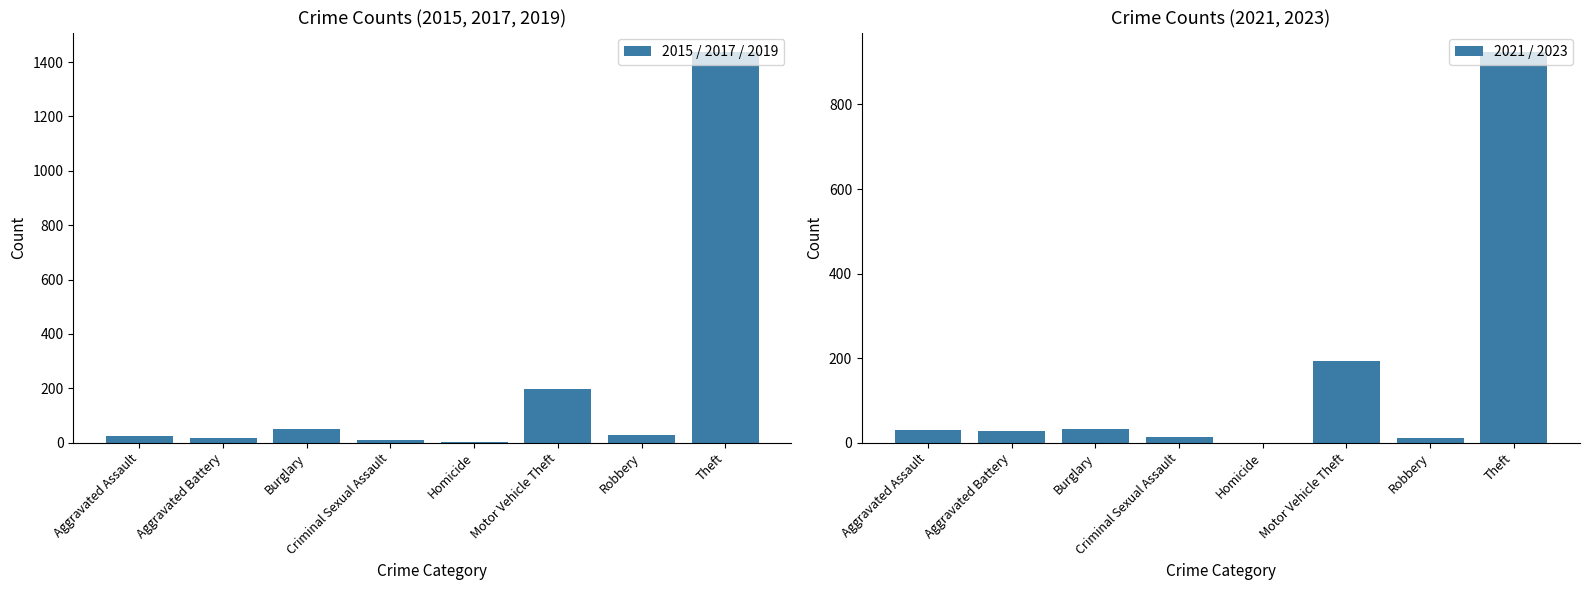

What is the label of the 1st bar from the left?

Aggravated Assault